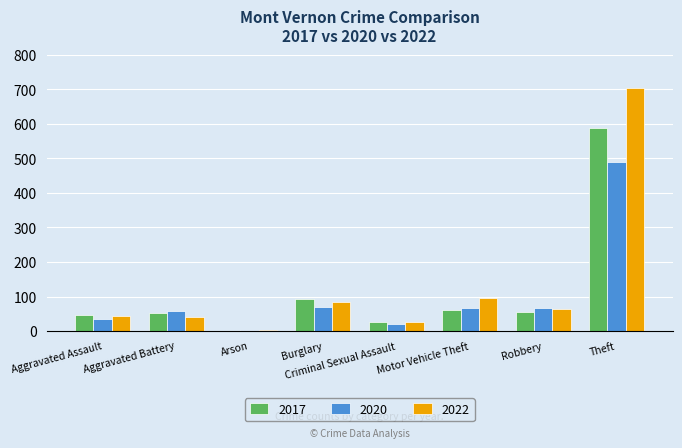

What is the spread (max minus min) of values at Aggravated Battery?

16